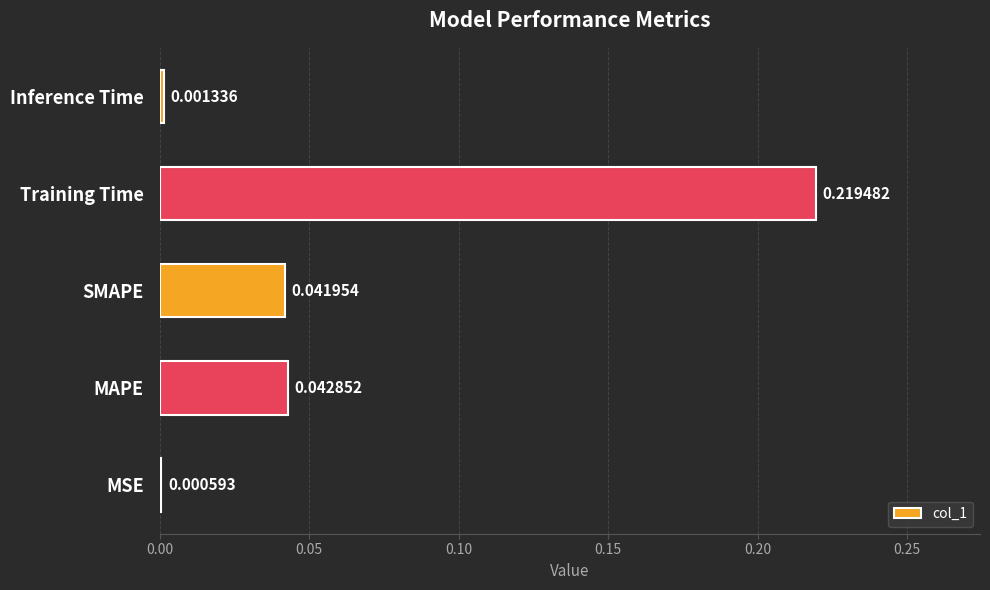

Which has a higher value, Training Time or MAPE?

Training Time